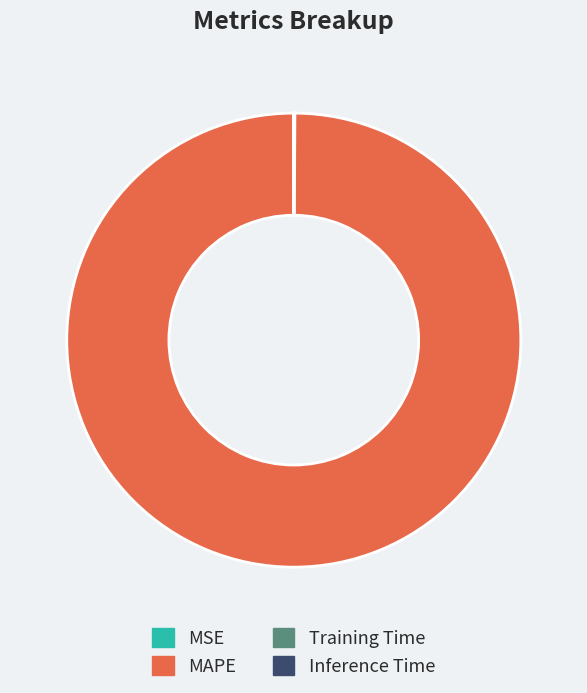

Which slice is the largest?

MAPE